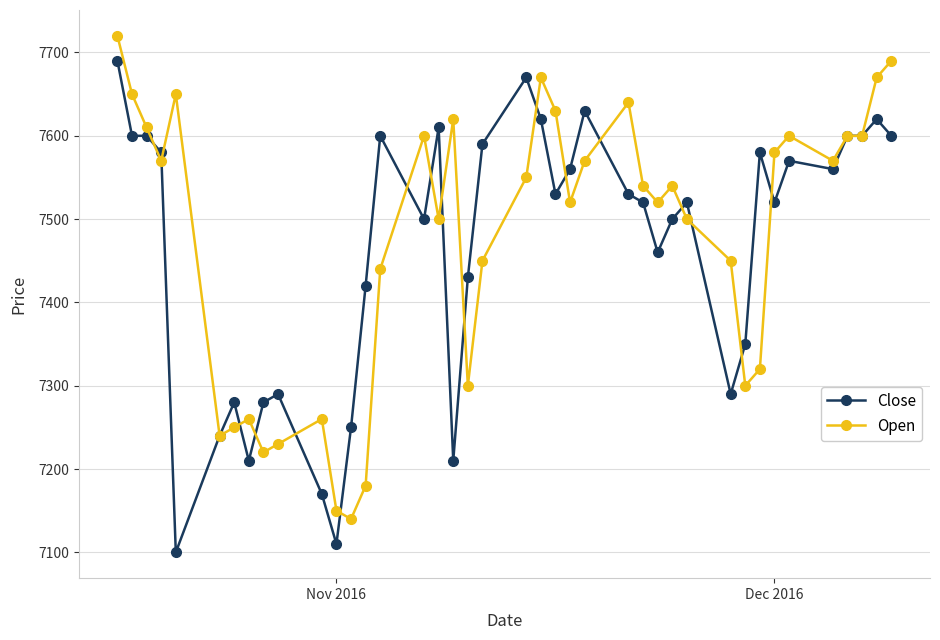

Which series has the largest range (max minus min)?

Close